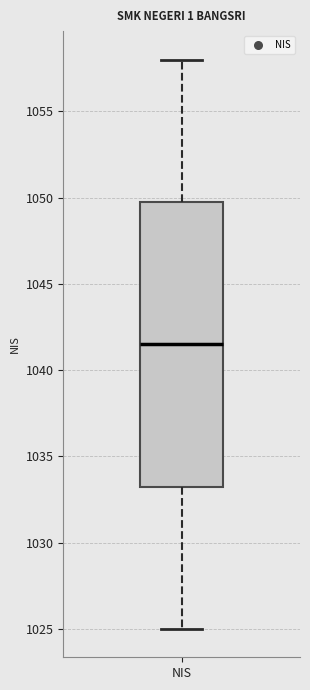

Where does the median line of the box for NIS sit on the y-axis? The values are not printed on the chart, so give them approximately, as read against the axis.

1041.5